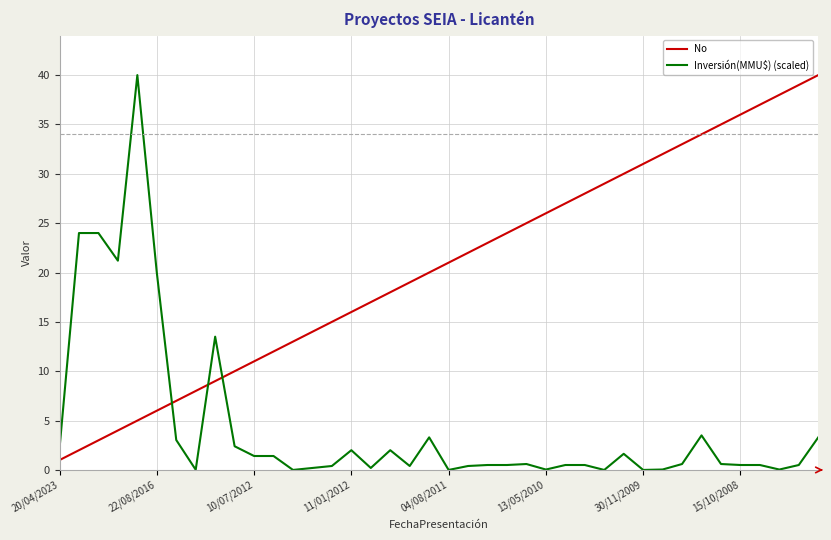

True or false: No and Inversión(MMU$) (scaled) cross at least once.

True